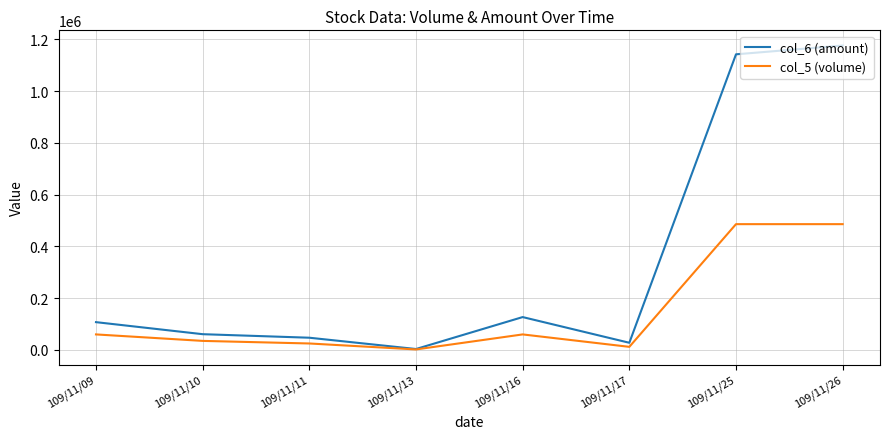

At which label does col_6 (amount) reach its minimum?

109/11/13